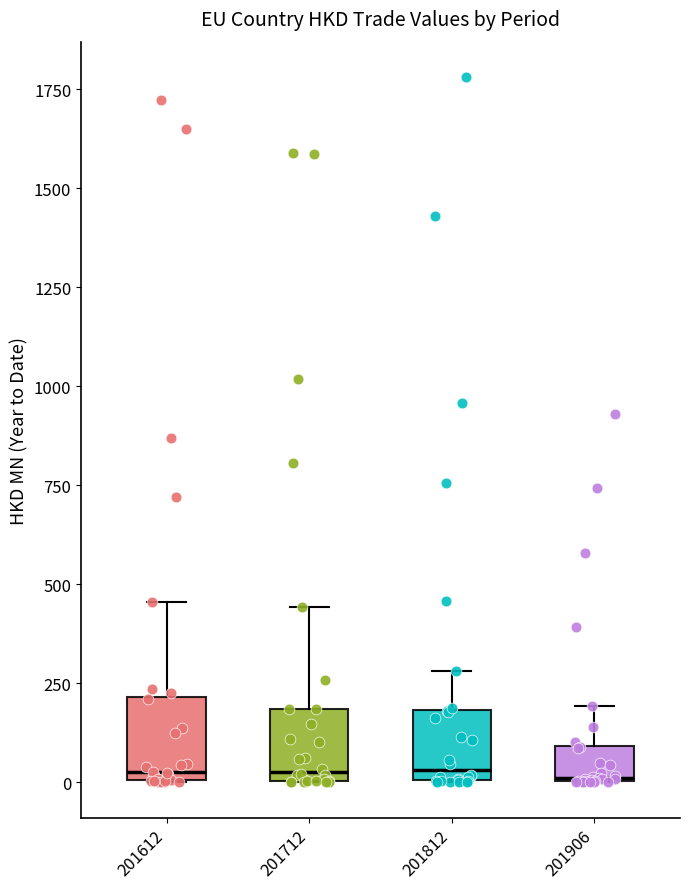

Where is the lower edge of the box at x = 201712 on the y-axis? The values are not printed on the chart, so give them approximately, as read against the axis.

0